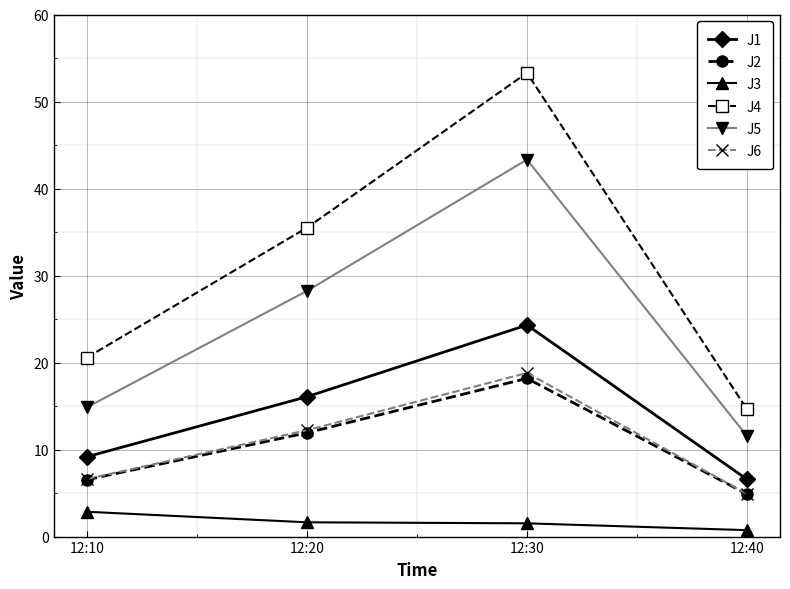

What are all the series names shown in the legend?

J1, J2, J3, J4, J5, J6